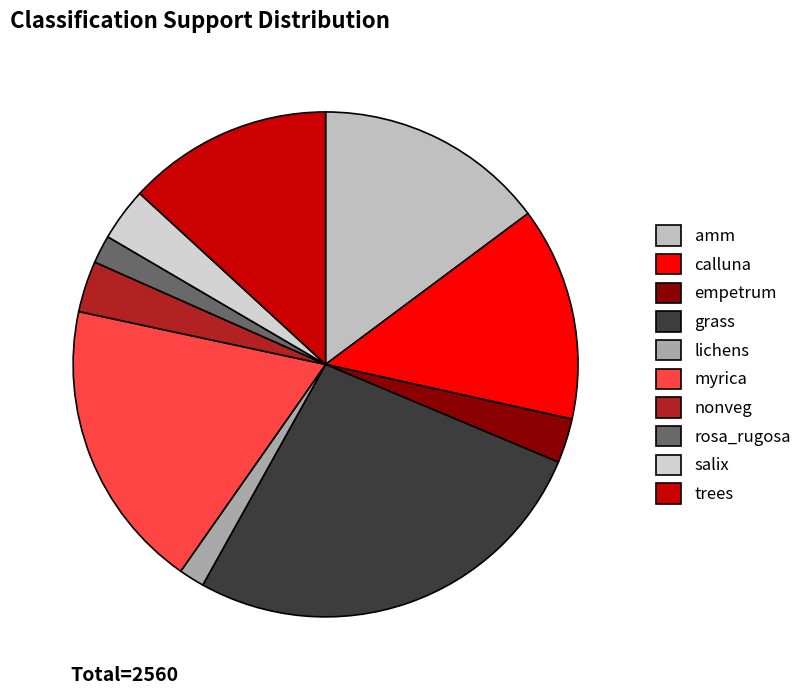

The grass slice represents 41% of the pie. True or false?

False